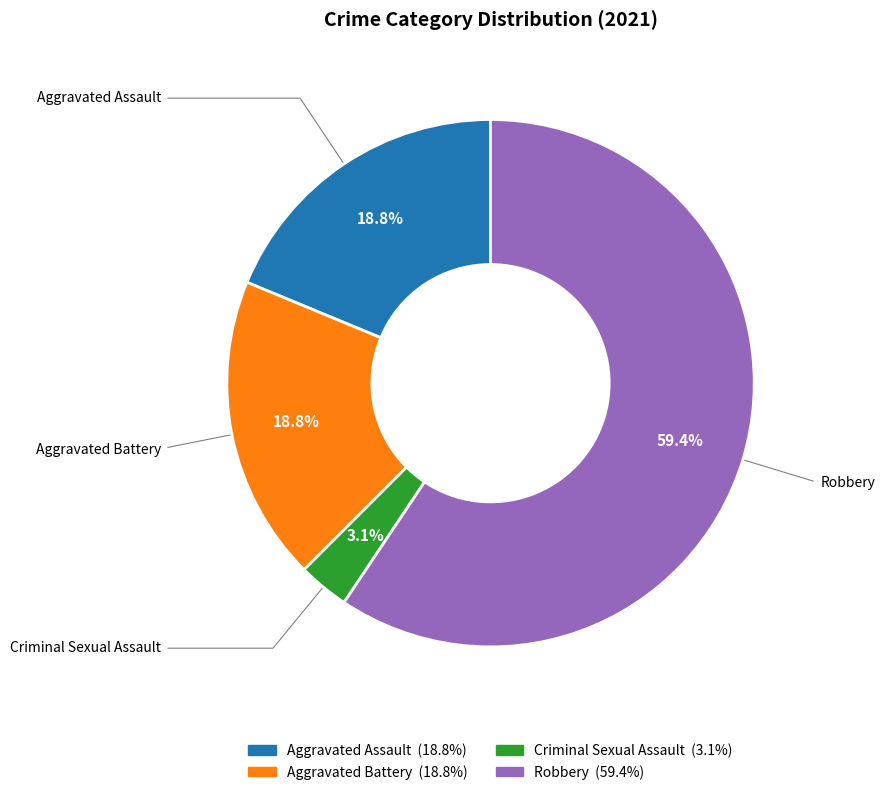

Count the number of slices in the pie.

4